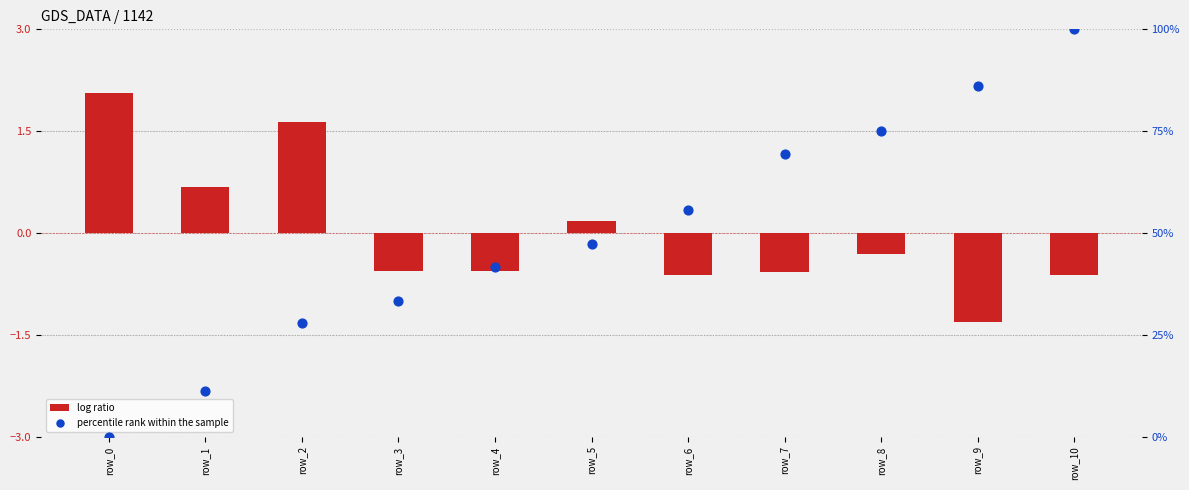

What are all the series names shown in the legend?

log ratio, percentile rank within the sample